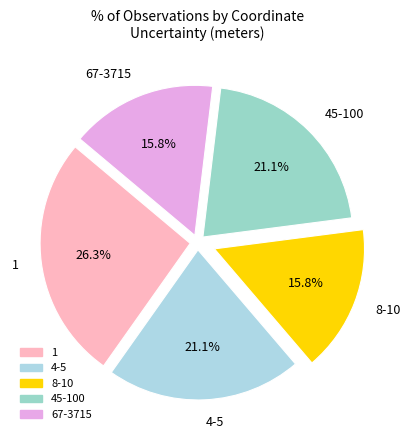

Is 1 the majority of the pie?

No